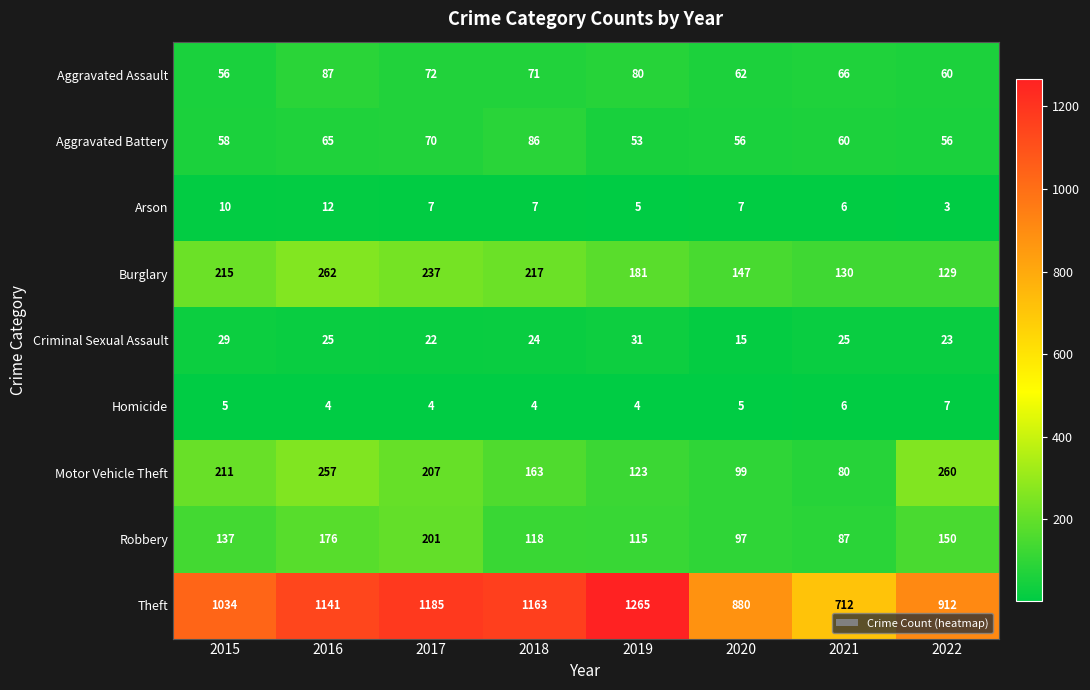

What is the difference between the second highest and second lowest values in the Robbery series?

79